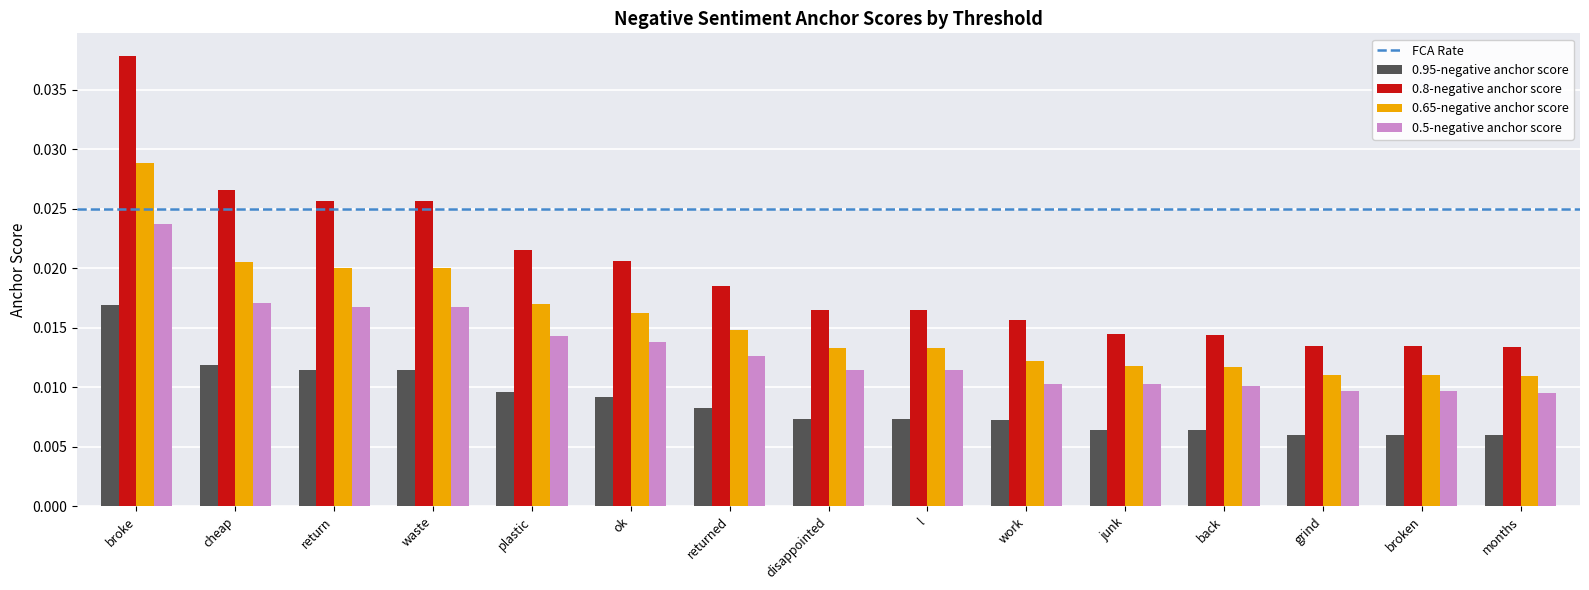

How many 0.65-negative anchor score values are between 0 and 1?

15